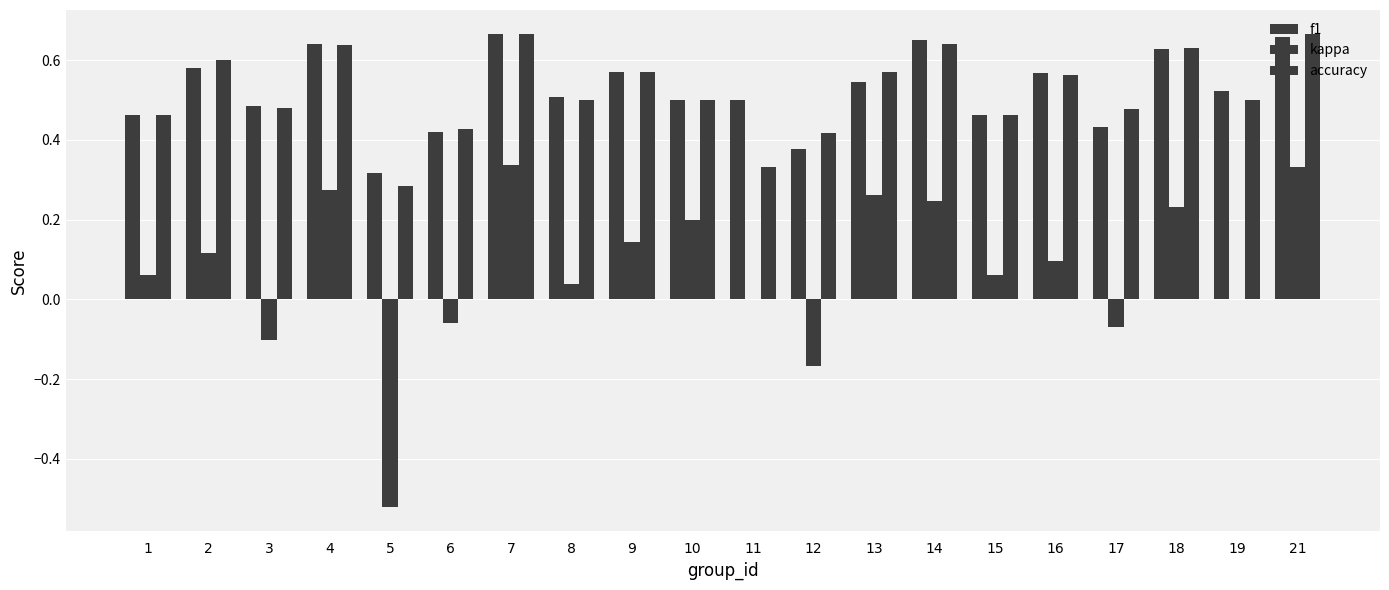

What is the sum of the accuracy values at 12 and 4?

1.1